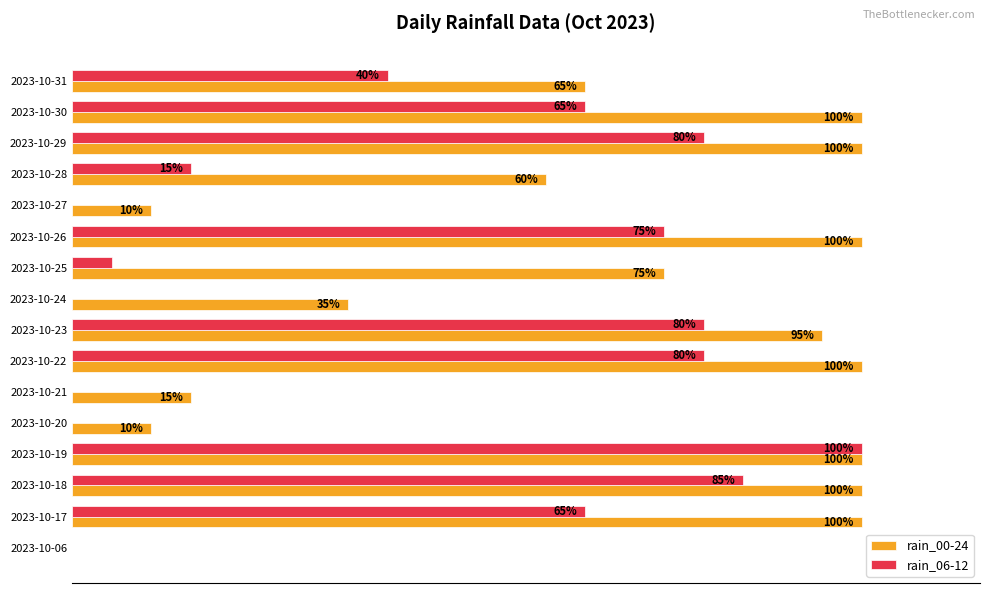

At which category is the sum across all series the highest?

2023-10-19